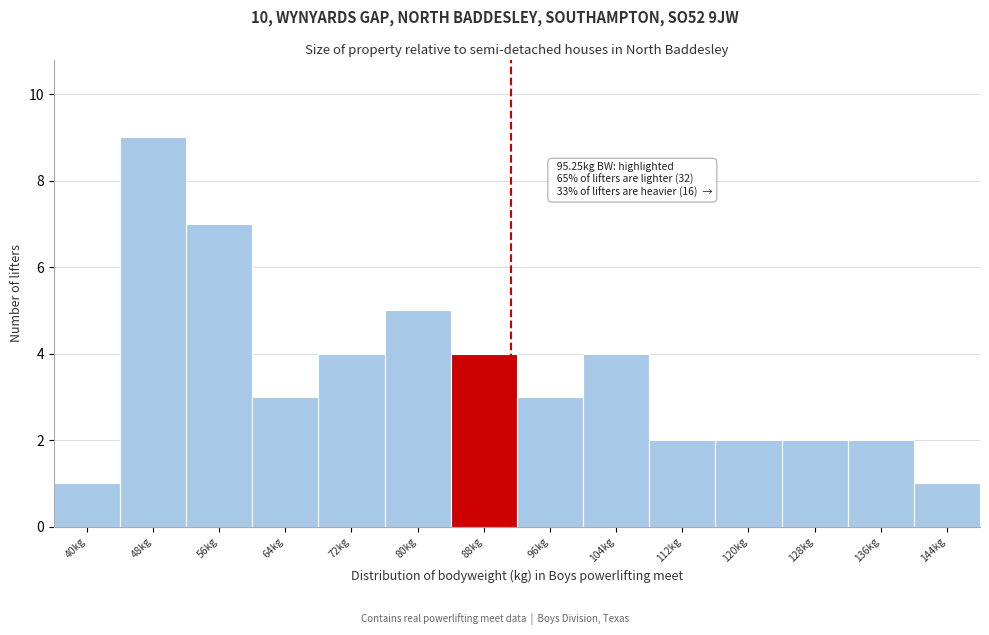

Reading left to right, what are all the values shown in this chart?

40kg=1	48kg=9	56kg=7	64kg=3	72kg=4	80kg=5	88kg=4	96kg=3	104kg=4	112kg=2	120kg=2	128kg=2	136kg=2	144kg=1